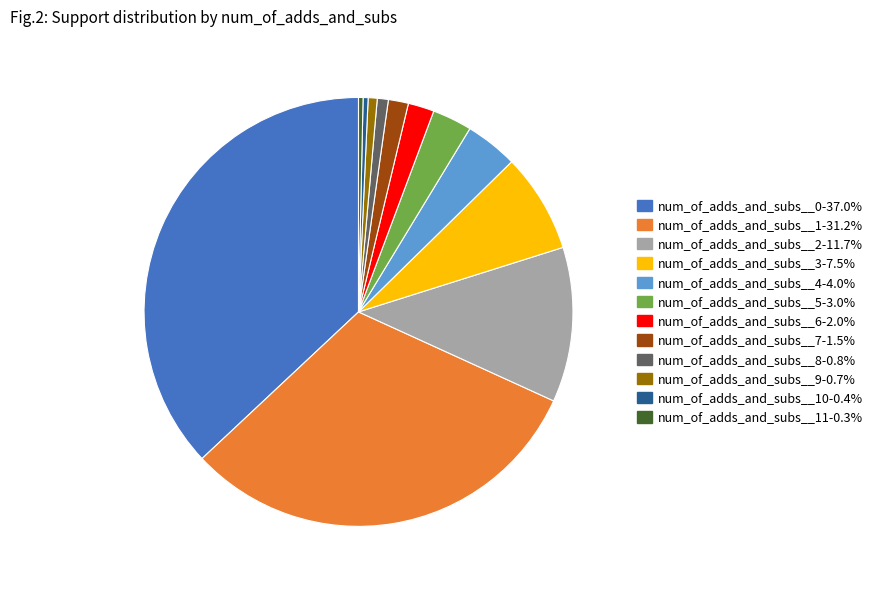

What is the ratio of the value at num_of_adds_and_subs__1-31.2% to the value at num_of_adds_and_subs__3-7.5%?

4.2